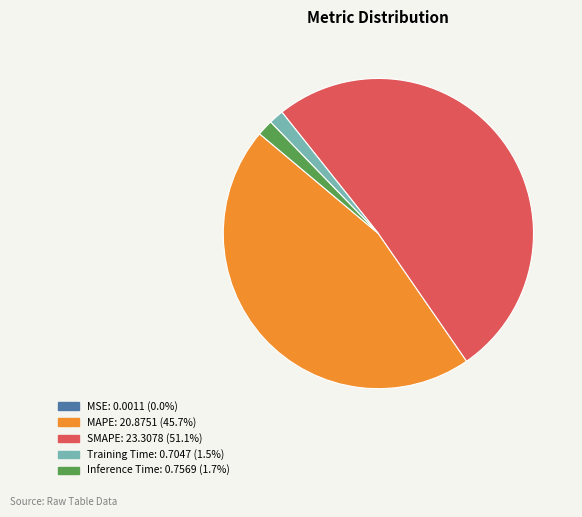

Which has a higher value, Training Time or SMAPE?

SMAPE